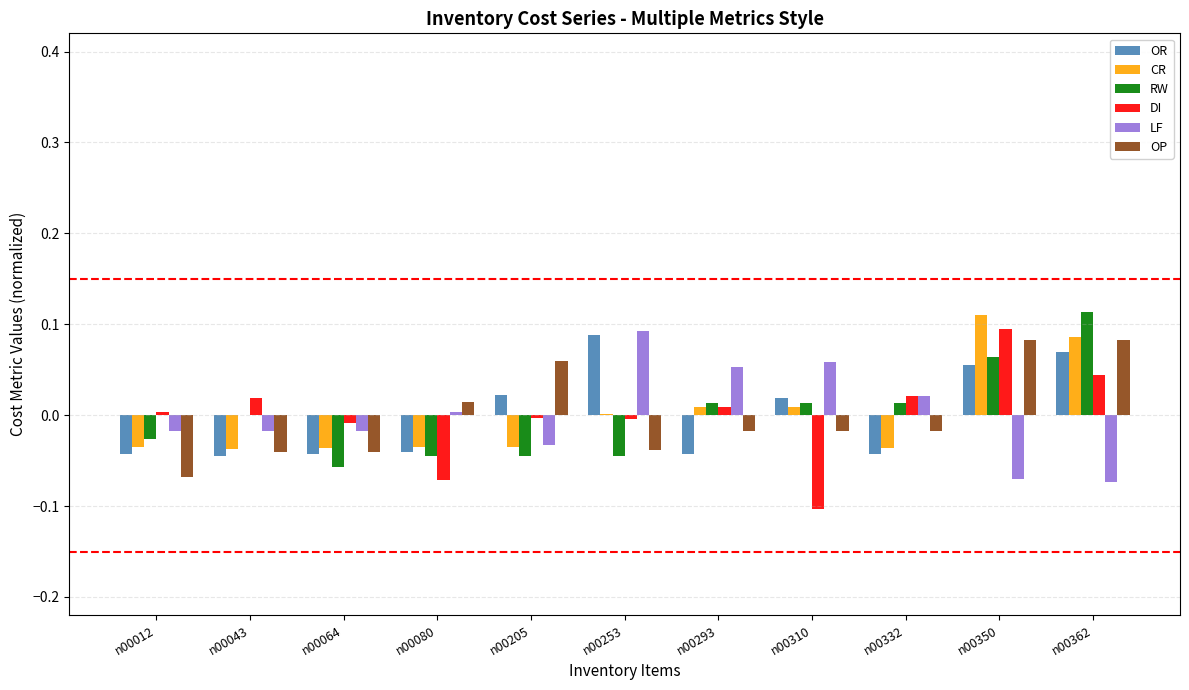

What is the total value across all series at n00064?

-0.2